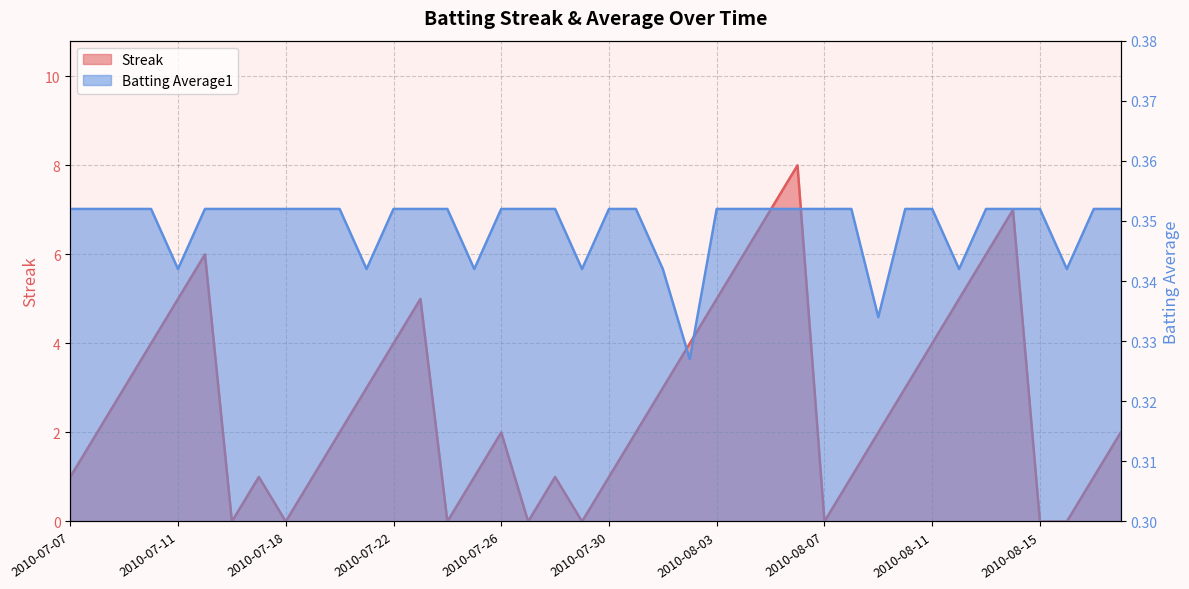

What is the difference between the second highest and minimum values in the Streak series?

7.0